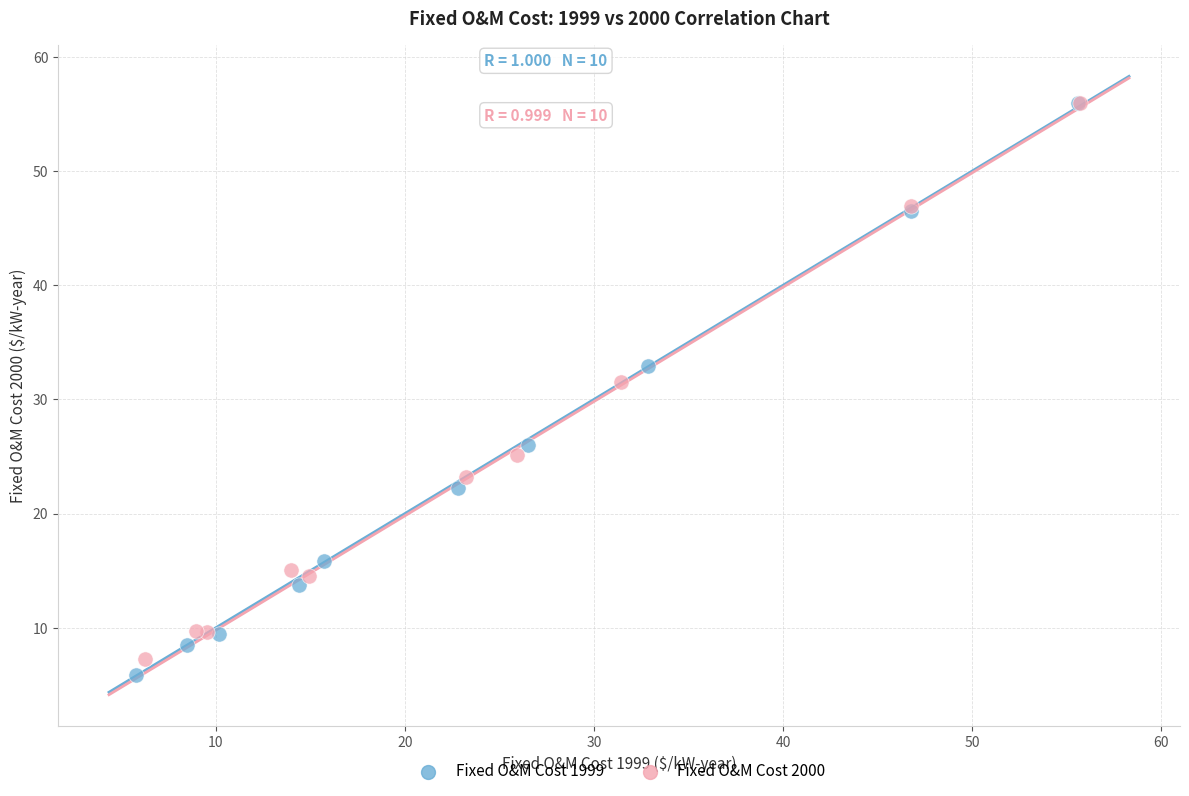

Which series has the widest spread of Y values?

Fixed O&M Cost 1999